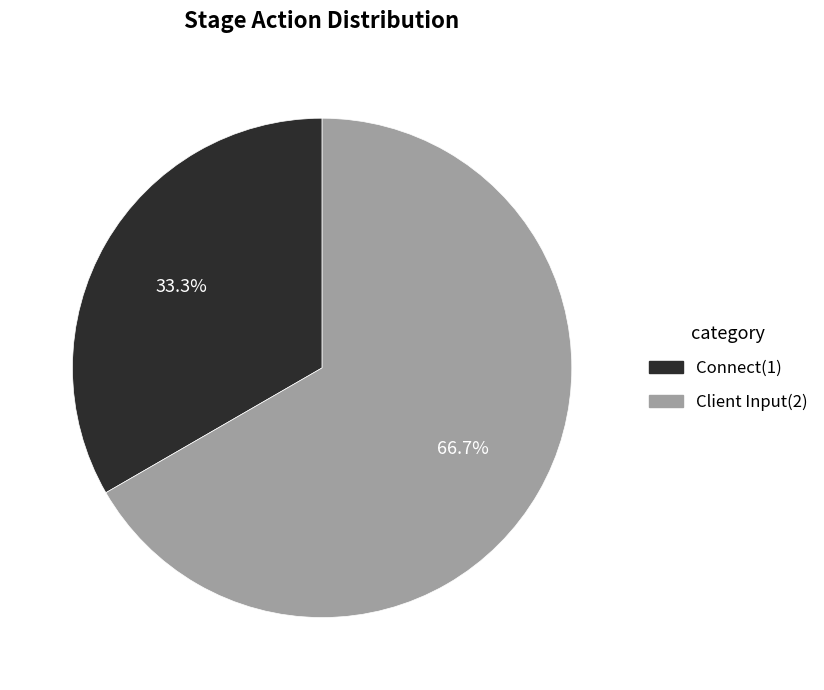

To the nearest percent, what is the difference between the largest and smallest slice percentages?

33%